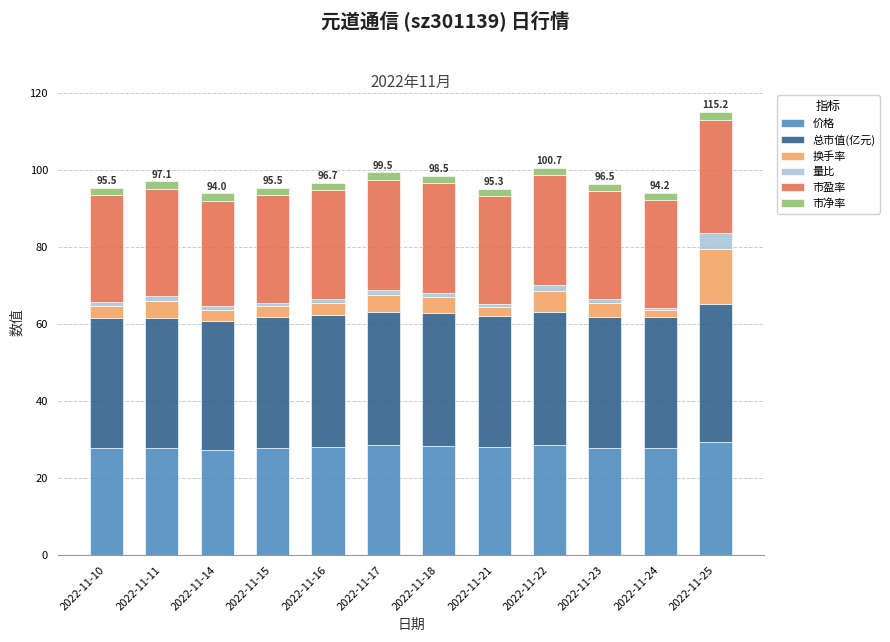

What is the total value across all series at 2022-11-22?

100.7